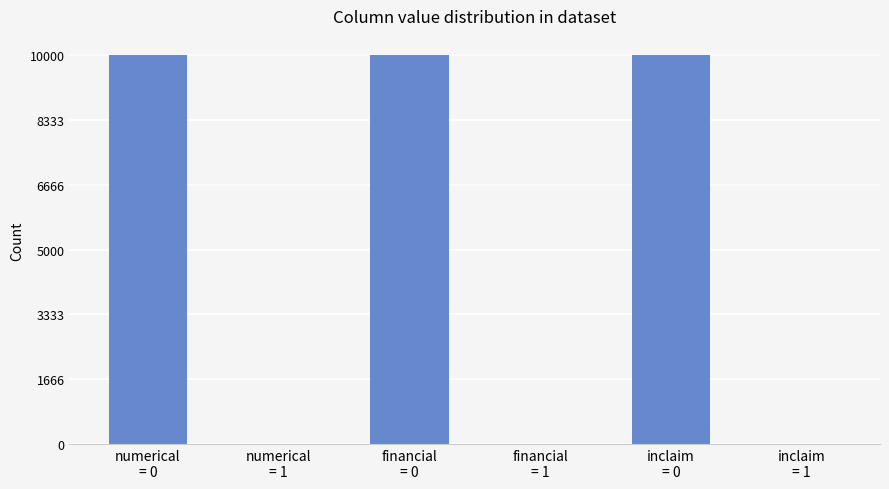

What is the sum of all values?

30000